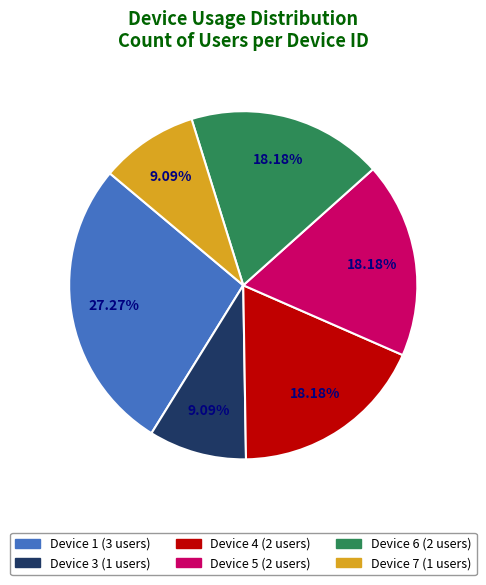

Is there any slice that represents more than half of the pie?

No